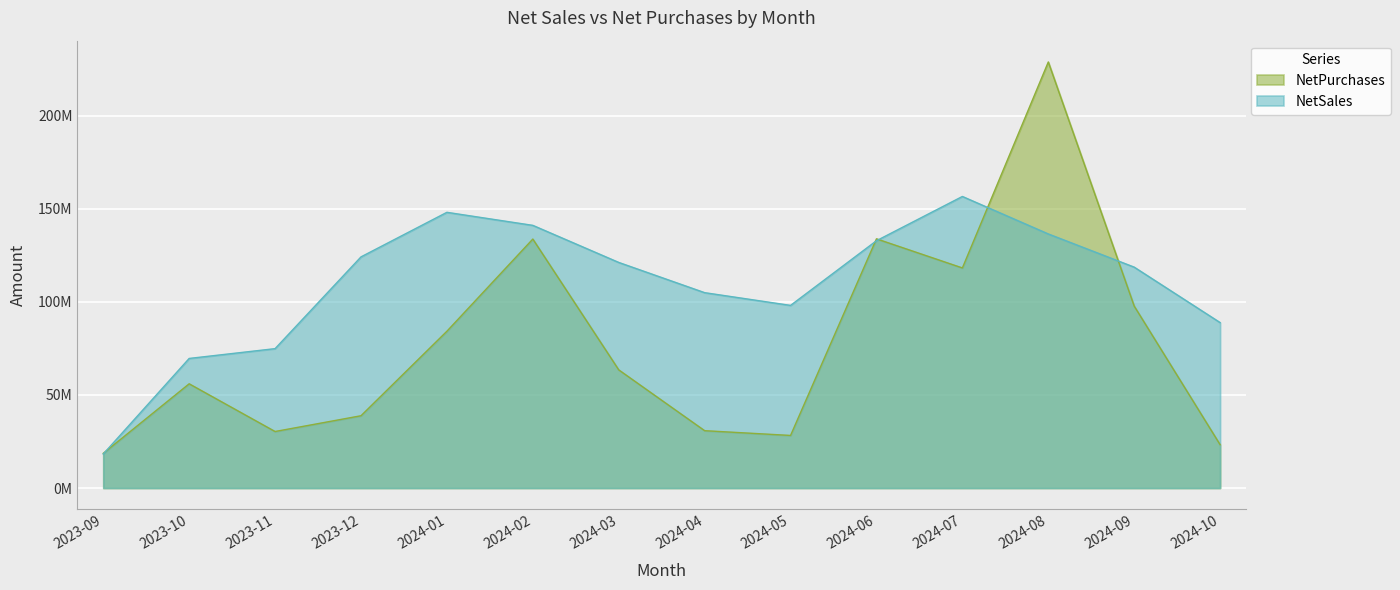

List the series in order of their peak value, highest first.

NetPurchases, NetSales